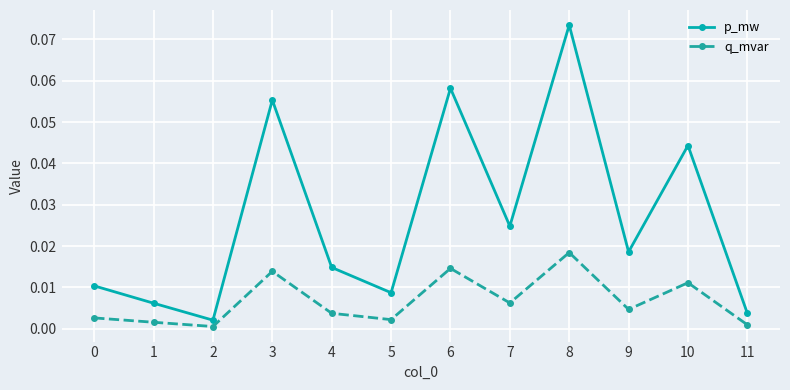

True or false: q_mvar and p_mw cross at least once.

False